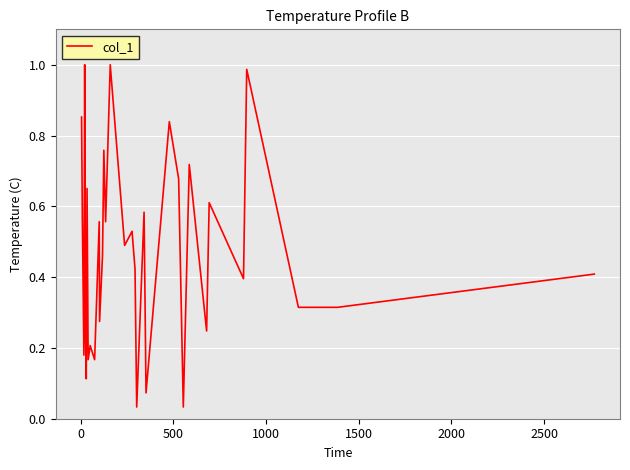

Reading right to left, what are all the values shown in this chart?

0.4	0.3	0.3	1.0	0.4	0.6	0.2	0.7	0.0	0.7	0.8	0.1	0.6	0.0	0.4	0.5	0.5	1.0	0.6	0.8	0.5	0.3	0.6	0.2	0.2	0.2	0.7	0.1	0.2	1.0	0.2	0.6	0.9